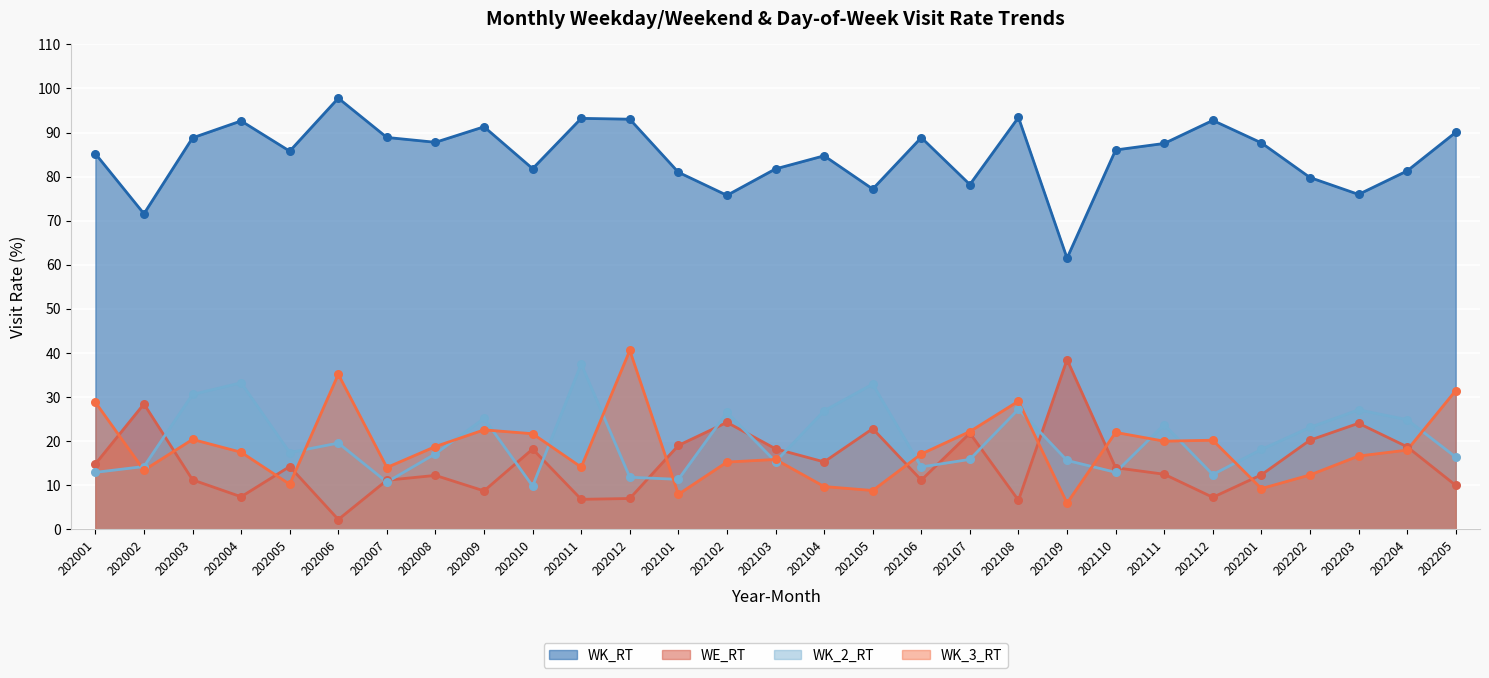

Is the value of WK_3_RT at 202111 greater than the value of WK_RT at 202106?

No